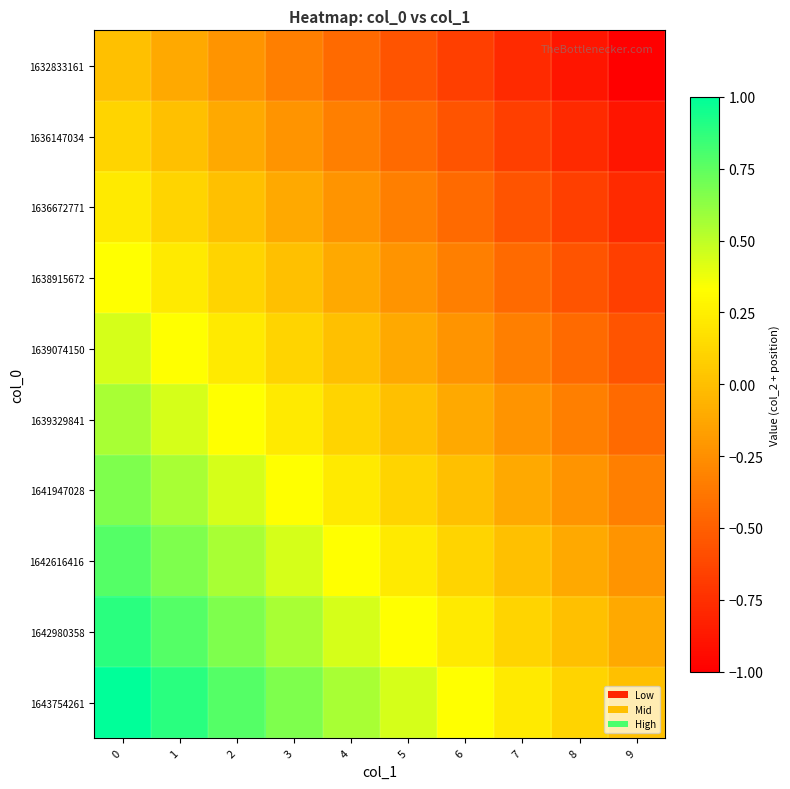

Reading left to right, what are all the values shown in this chart?

row_0: 0.0	-0.1	-0.2	-0.3	-0.4	-0.6	-0.7	-0.8	-0.9	-1.0
row_1: 0.1	0.0	-0.1	-0.2	-0.3	-0.4	-0.6	-0.7	-0.8	-0.9
row_2: 0.2	0.1	0.0	-0.1	-0.2	-0.3	-0.4	-0.6	-0.7	-0.8
row_3: 0.3	0.2	0.1	0.0	-0.1	-0.2	-0.3	-0.4	-0.6	-0.7
row_4: 0.4	0.3	0.2	0.1	0.0	-0.1	-0.2	-0.3	-0.4	-0.6
row_5: 0.6	0.4	0.3	0.2	0.1	0.0	-0.1	-0.2	-0.3	-0.4
row_6: 0.7	0.6	0.4	0.3	0.2	0.1	0.0	-0.1	-0.2	-0.3
row_7: 0.8	0.7	0.6	0.4	0.3	0.2	0.1	0.0	-0.1	-0.2
row_8: 0.9	0.8	0.7	0.6	0.4	0.3	0.2	0.1	0.0	-0.1
row_9: 1.0	0.9	0.8	0.7	0.6	0.4	0.3	0.2	0.1	0.0